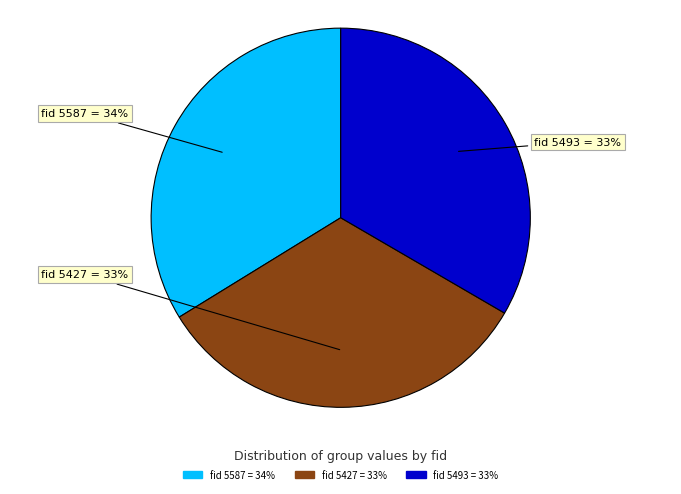

How many segments does this pie chart have?

3